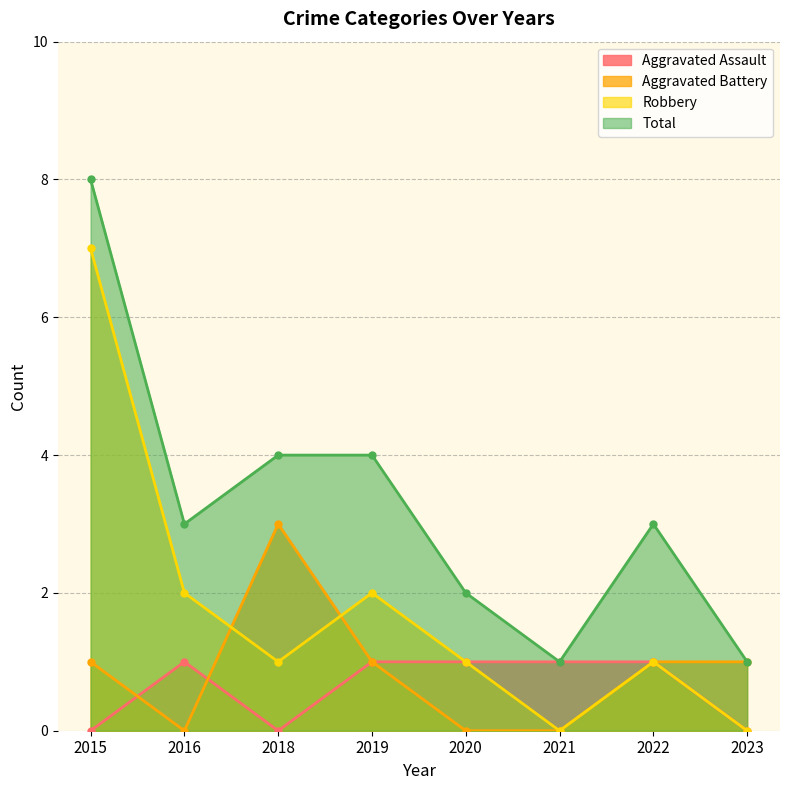

How many lines are shown in the chart?

4